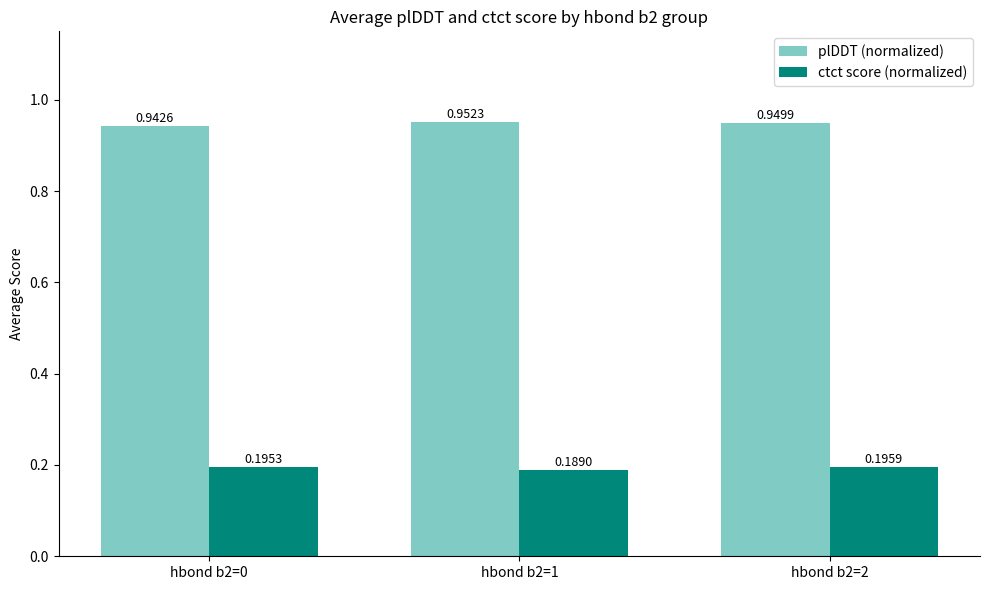

What is the spread (max minus min) of values at hbond b2=0?

0.7